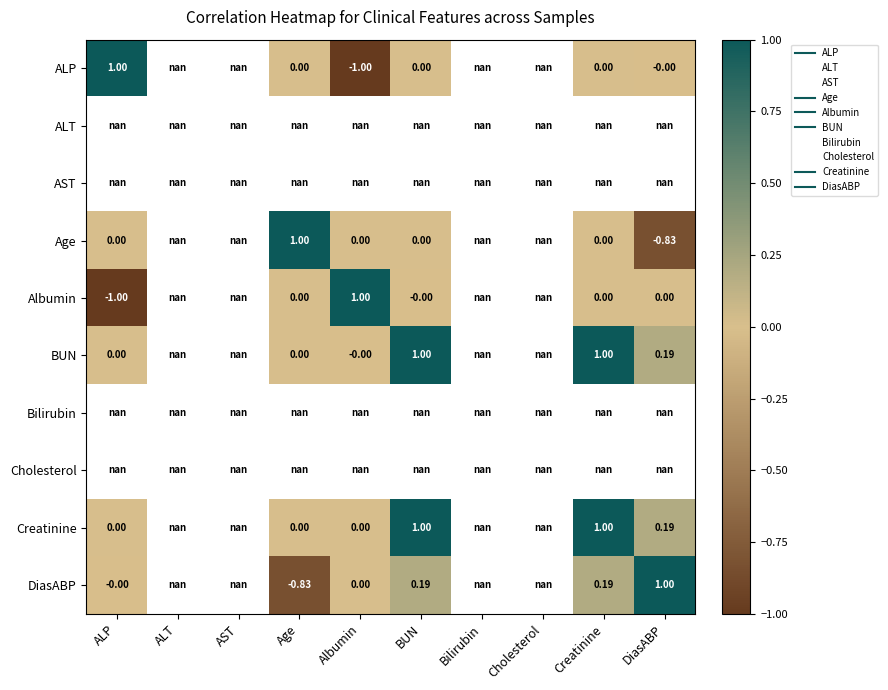

List the labels in order of Cholesterol value, smallest first.

ALP, ALT, AST, Age, Albumin, BUN, Bilirubin, Cholesterol, Creatinine, DiasABP